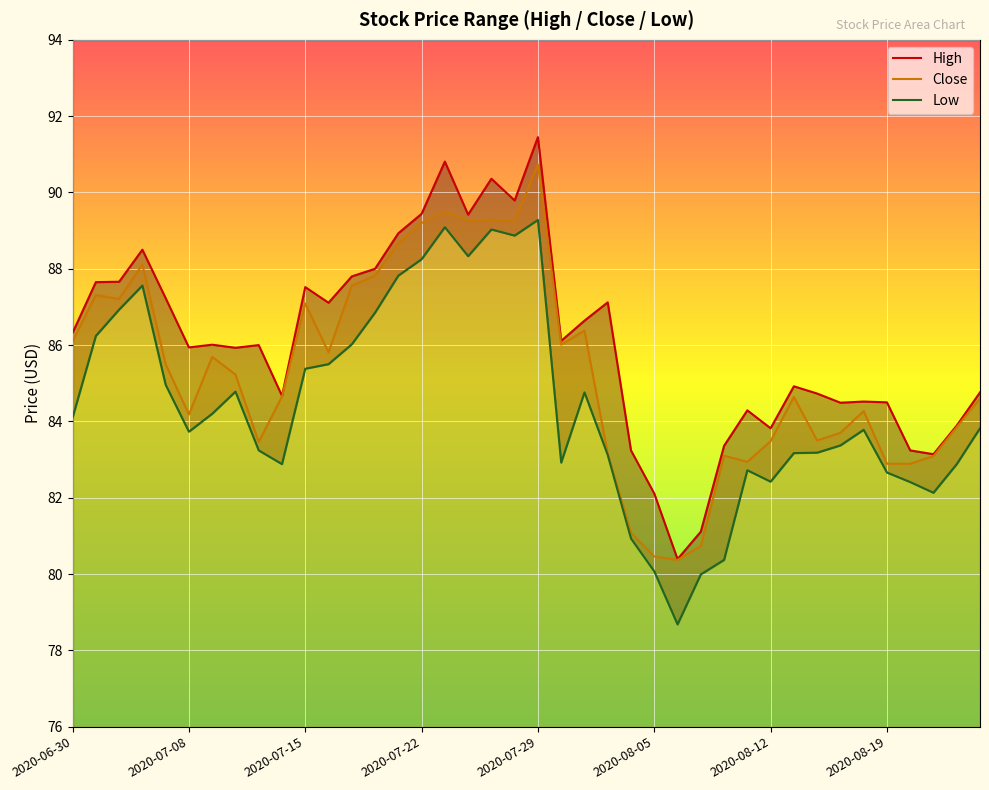

Which series has the largest total across all categories?

High